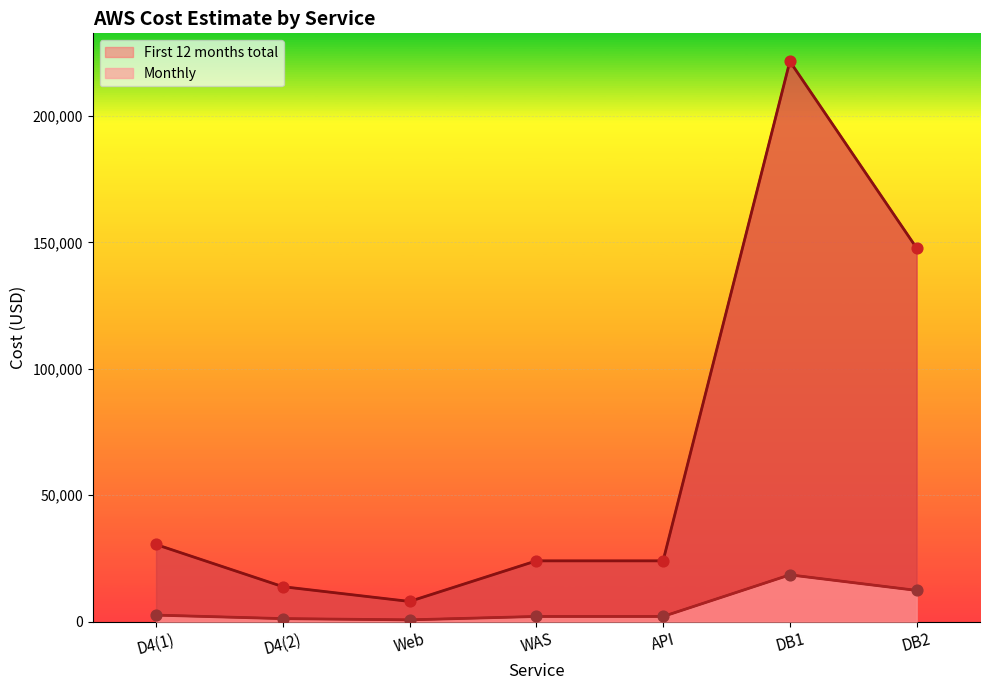

What is the total value across all series at WAS?

26004.3